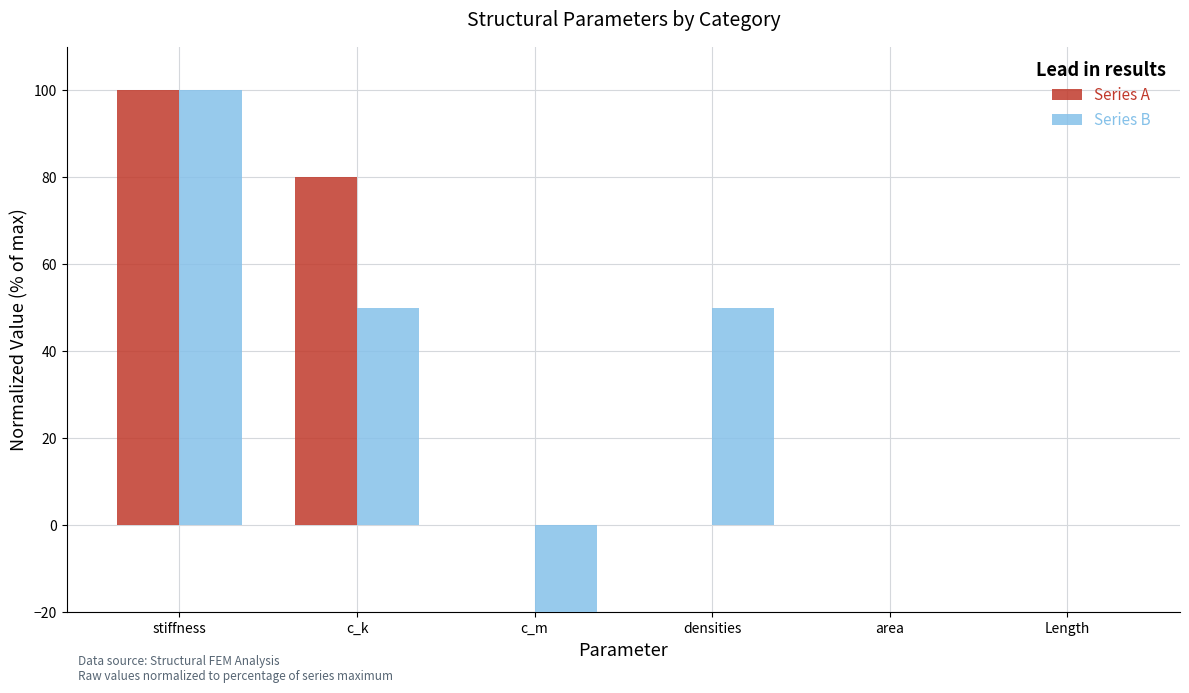

True or false: Series B has a value of 65.7 at densities.

False